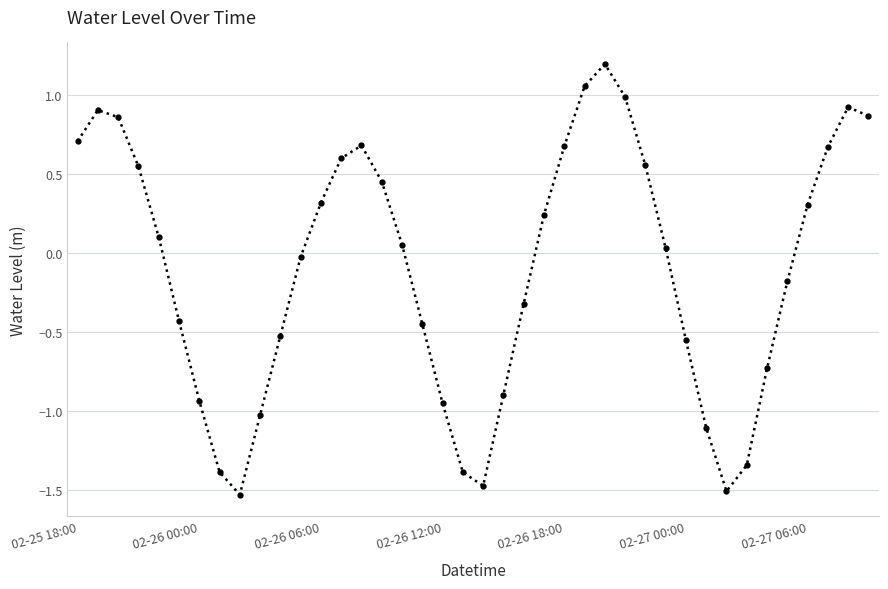

What is the difference between the maximum and second lowest values?

2.7